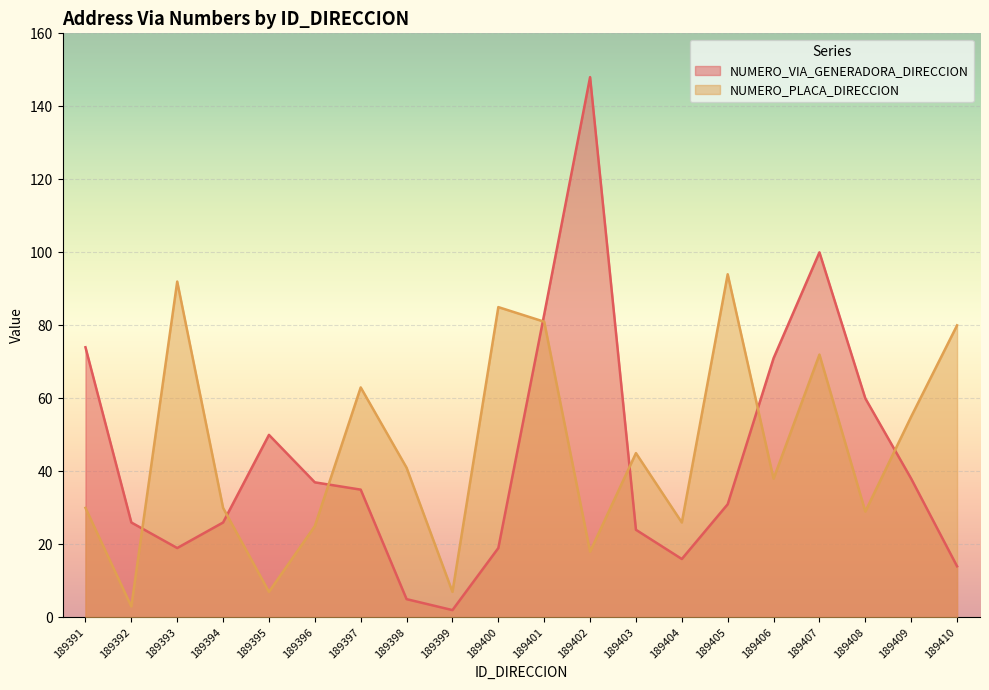

At which category does NUMERO_PLACA_DIRECCION reach its first local valley?

189392